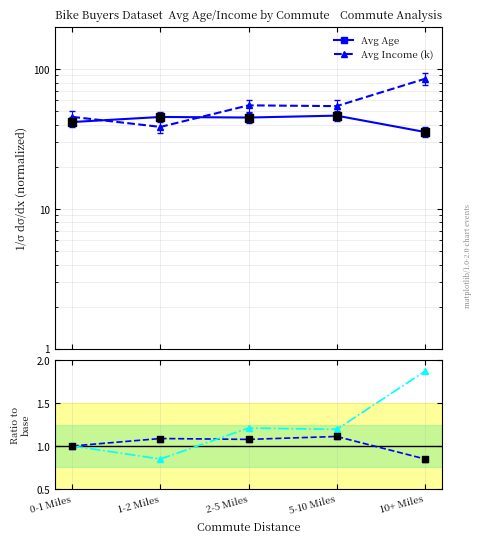

What is the total value across all series at 1-2 Miles?

85.9